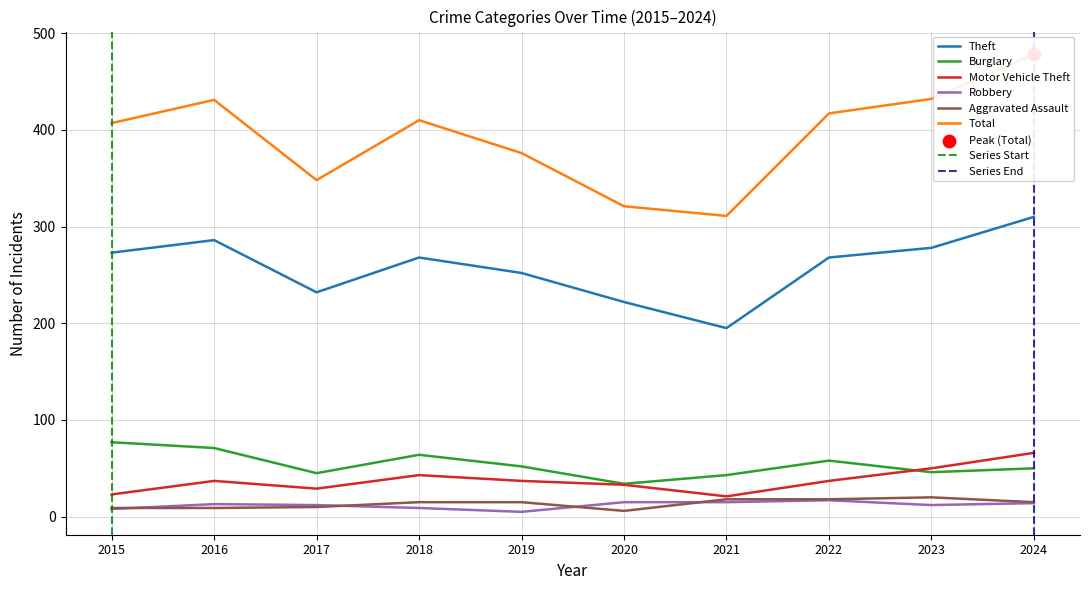

Is the value of Total at 2020 greater than the value of Theft at 2016?

Yes